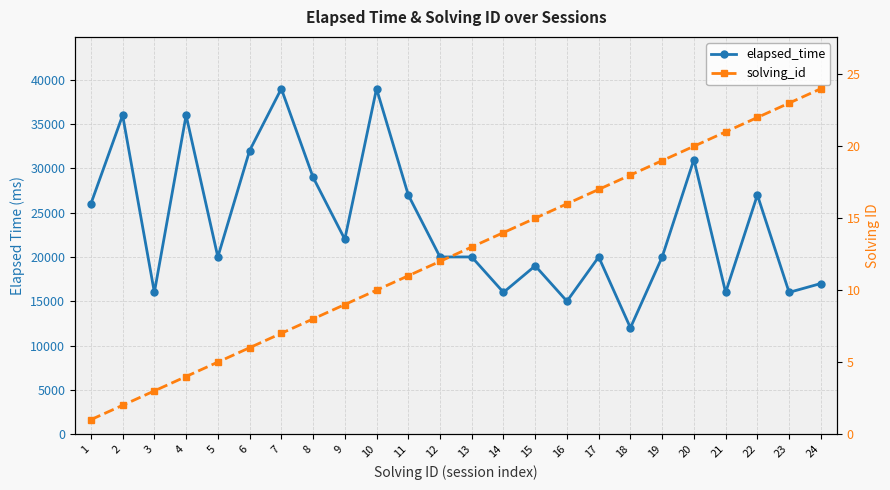

What is the minimum value shown in the chart?

1